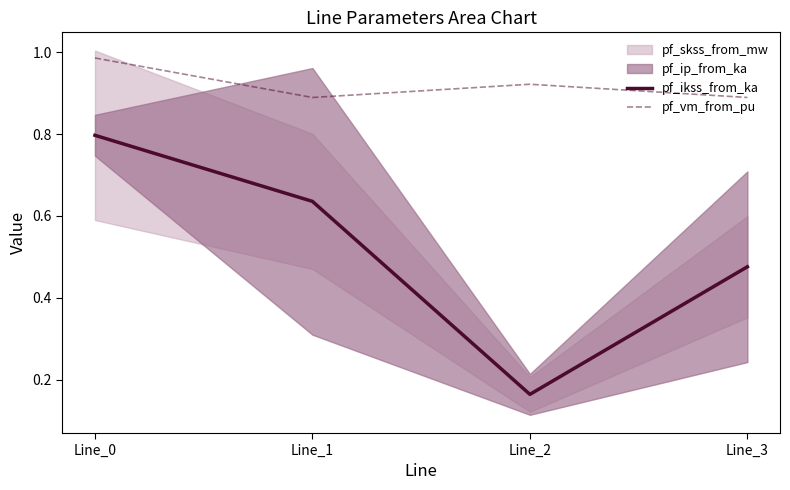

What is the minimum value for pf_ikss_from_ka?

0.2